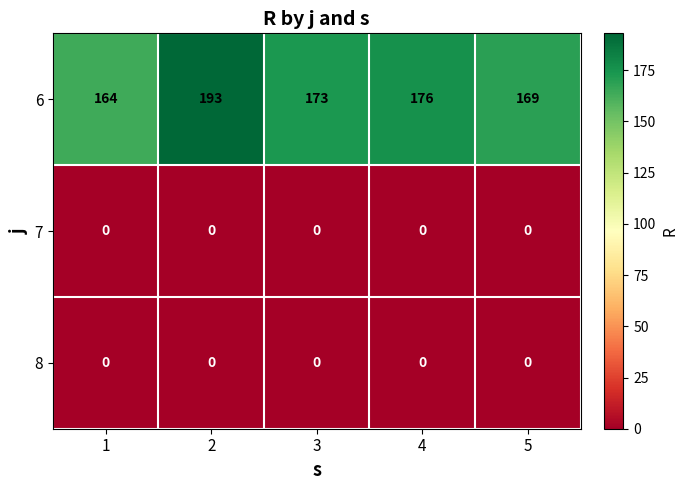

At how many categories does at least one series exceed 151?

5